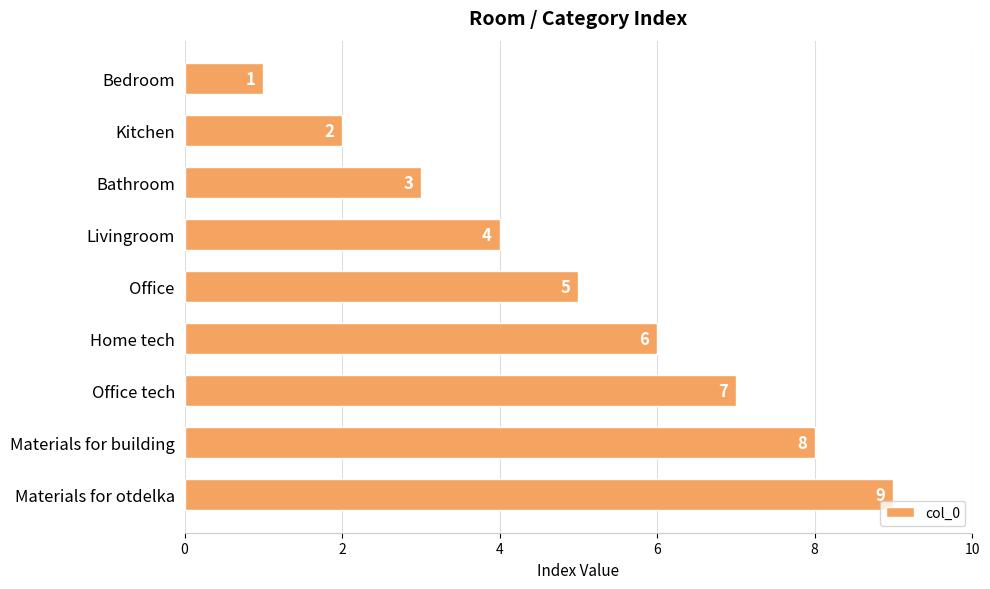

List the labels in order of value, largest first.

Materials for otdelka, Materials for building, Office tech, Home tech, Office, Livingroom, Bathroom, Kitchen, Bedroom